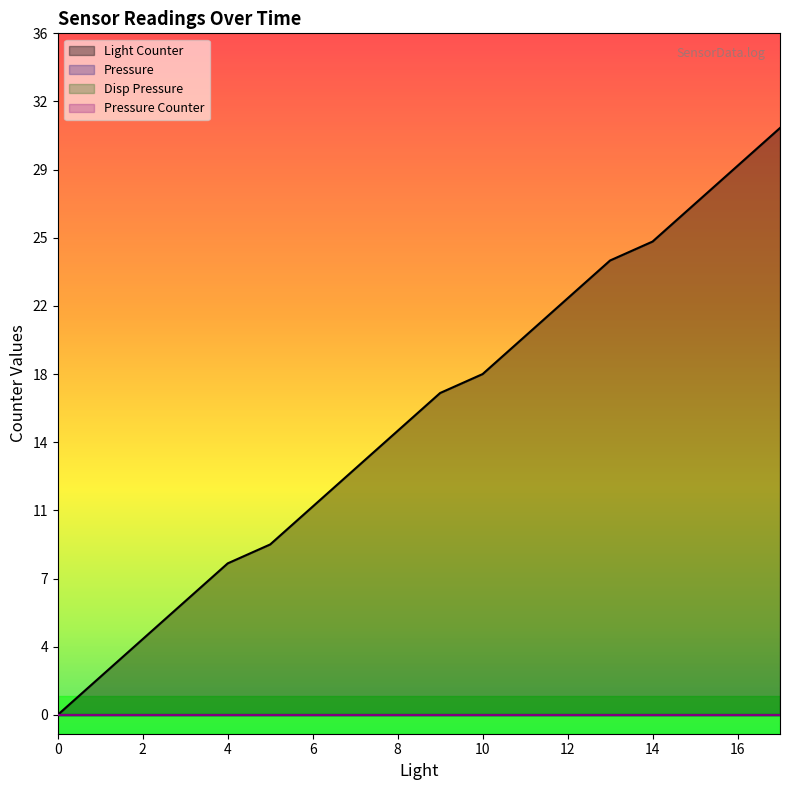

True or false: Pressure Counter and Light Counter intersect in this chart.

False